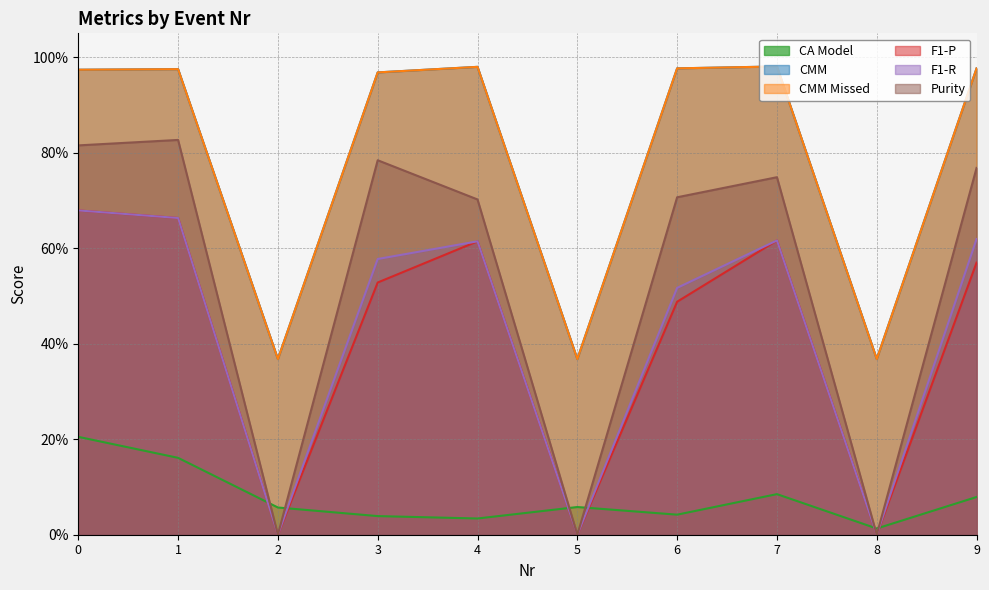

What are all the series names shown in the legend?

CA Model, CMM, CMM Missed, F1-P, F1-R, Purity